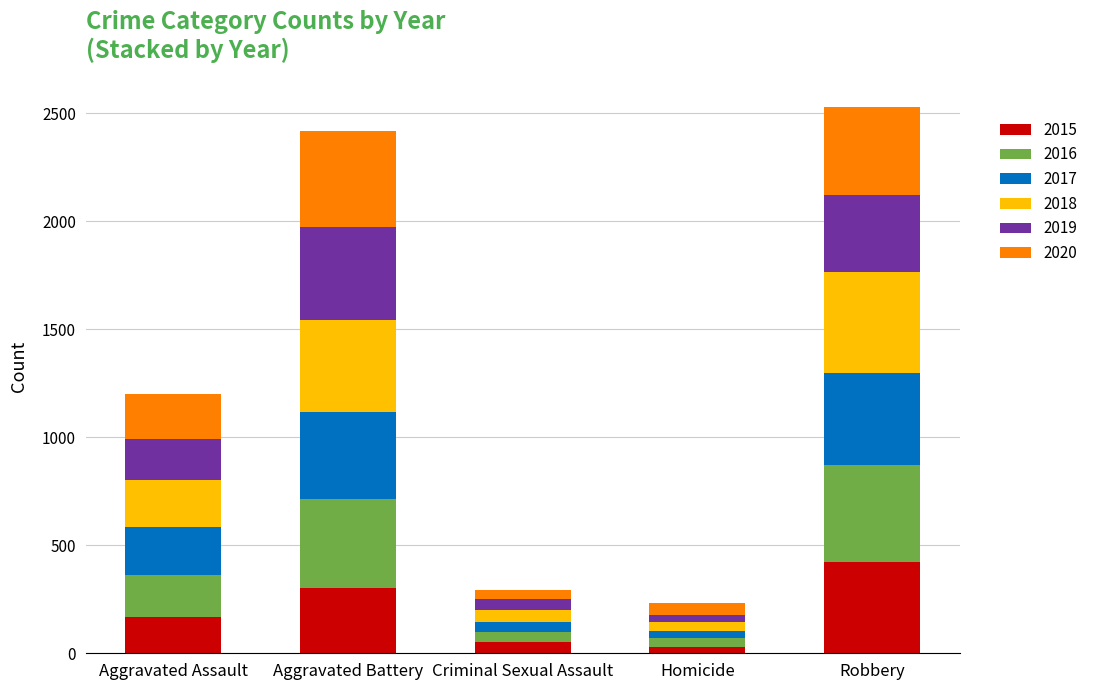

What is the total value across all series at Robbery?

2532